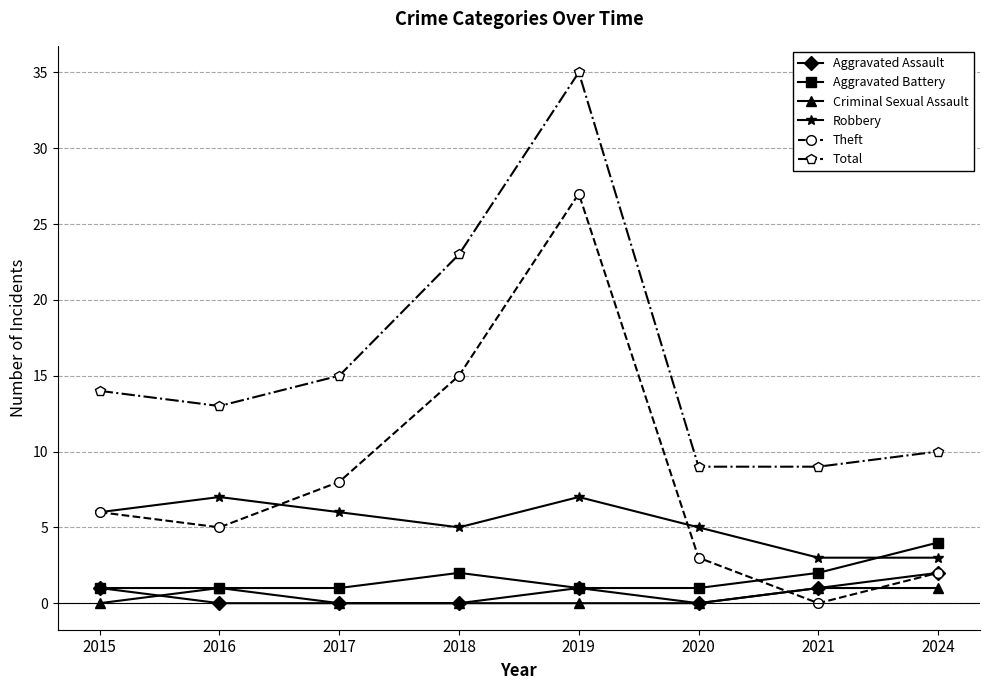

Count the Aggravated Battery values in the range 1 to 2.

7